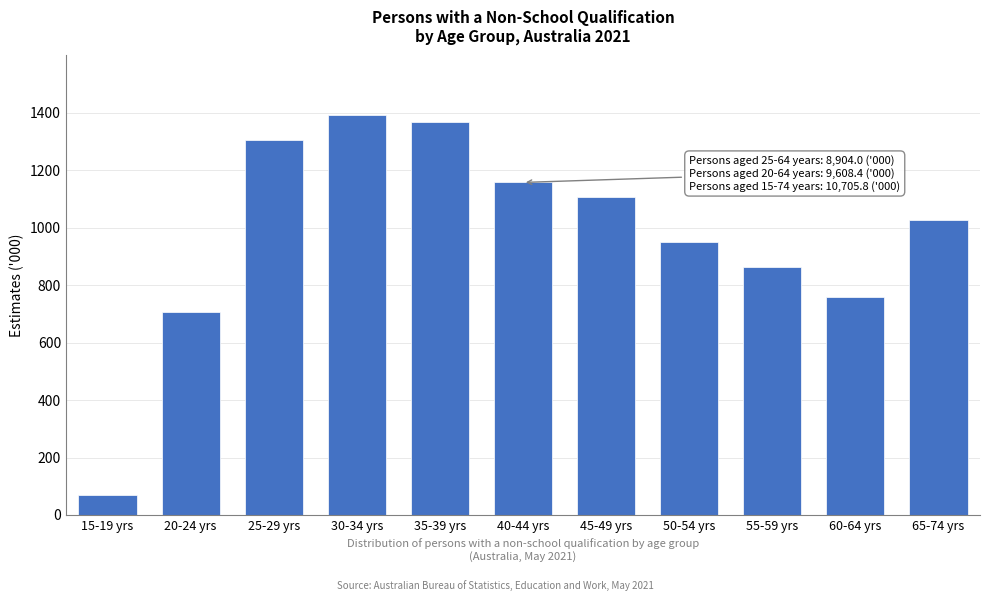

Reading right to left, extract all data points from this chart.

65-74 yrs=1026.4	60-64 yrs=760.1	55-59 yrs=863.7	50-54 yrs=949.4	45-49 yrs=1107.7	40-44 yrs=1157.5	35-39 yrs=1367.9	30-34 yrs=1390.9	25-29 yrs=1304.2	20-24 yrs=706.7	15-19 yrs=68.8